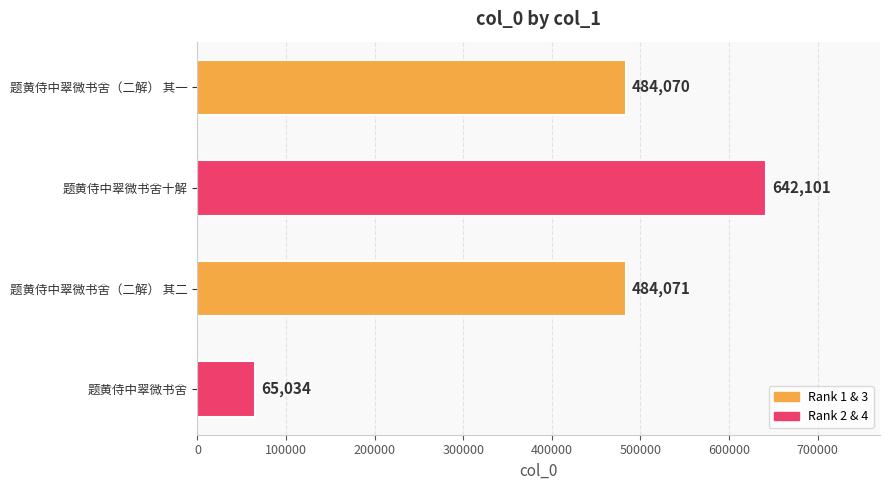

The value at 题黄侍中翠微书舍（二解） 其二 is 161911. True or false?

False